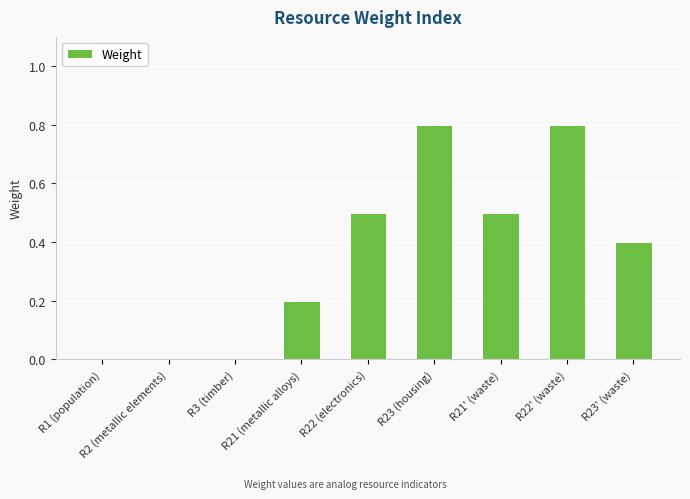

What is the maximum value shown in the chart?

0.8